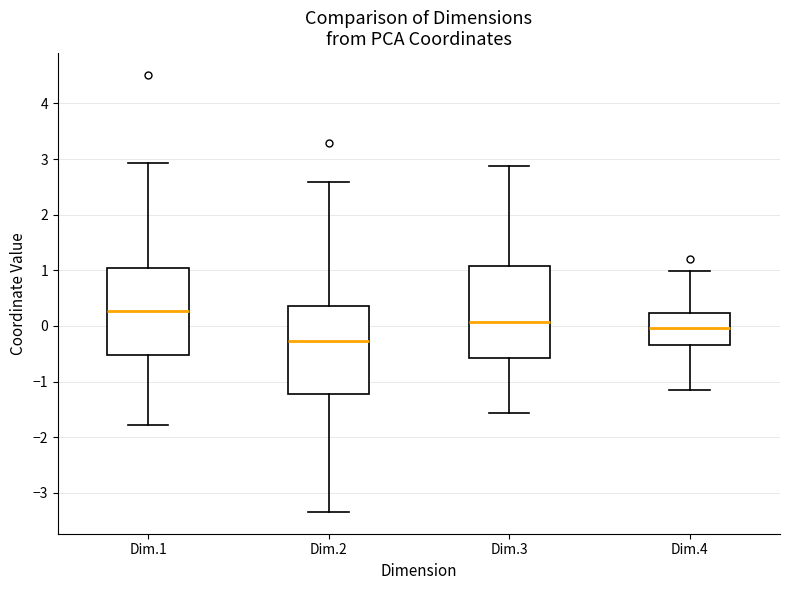

Reading left to right, transcribe this box plot: for each box, give where its median line is, the range the box spans, and where its two whiskers end, as read against the y-axis. The values are not printed on the chart, so give them approximately, as read against the axis.

Dim.1: median 0.3, box -0.5 to 1.0, whiskers -1.8 to 2.9
Dim.2: median -0.3, box -1.2 to 0.4, whiskers -3.3 to 2.6
Dim.3: median 0.1, box -0.6 to 1.1, whiskers -1.6 to 2.9
Dim.4: median 0.0, box -0.3 to 0.2, whiskers -1.2 to 1.0